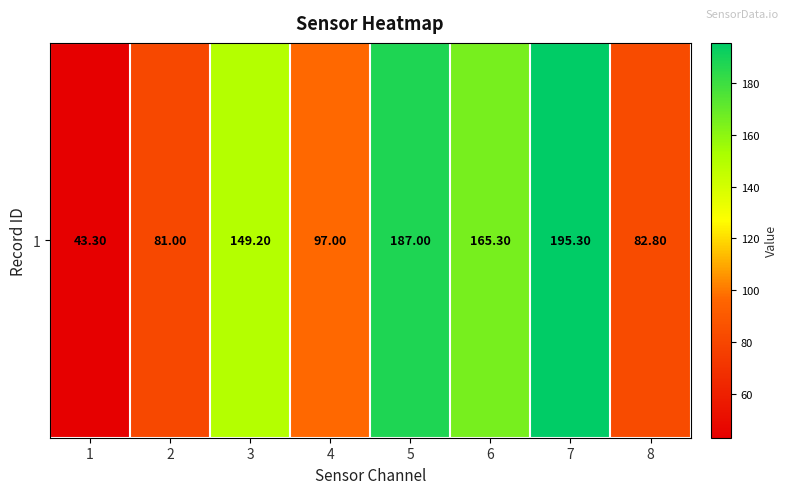

Is it true that the value at 3 is 63.1?

False